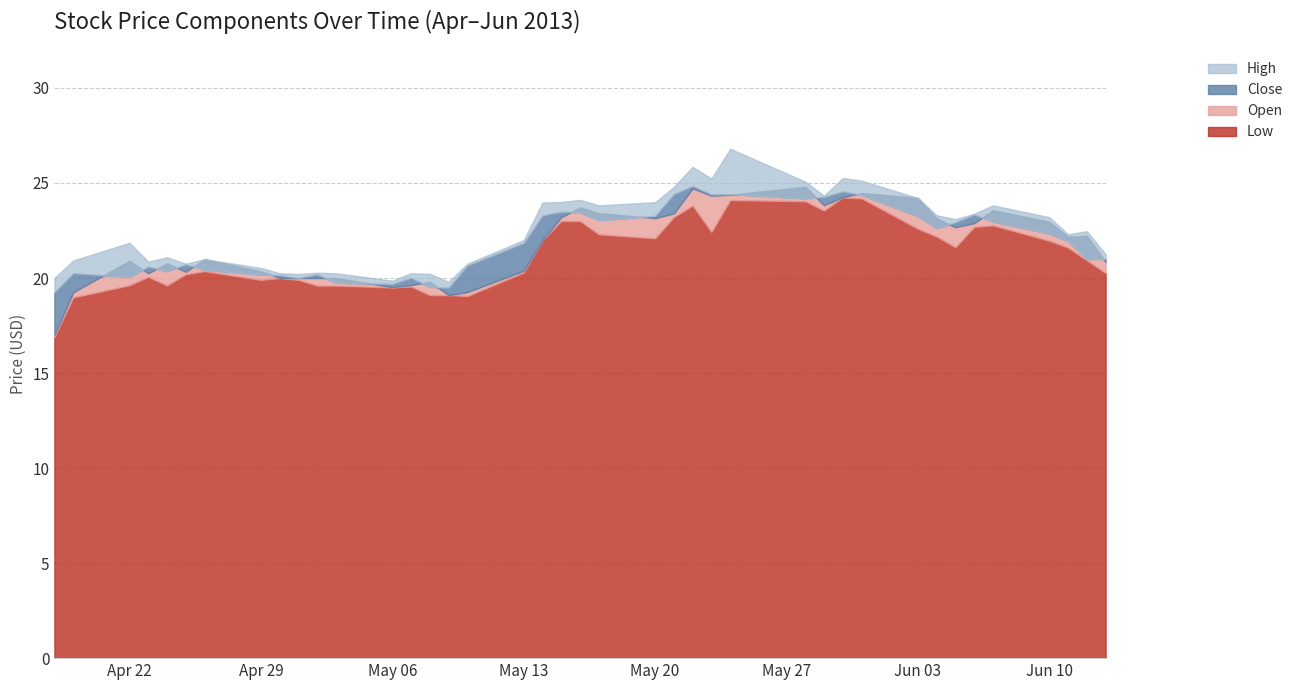

The High series shows 23.2 at 2013-06-10. True or false?

True